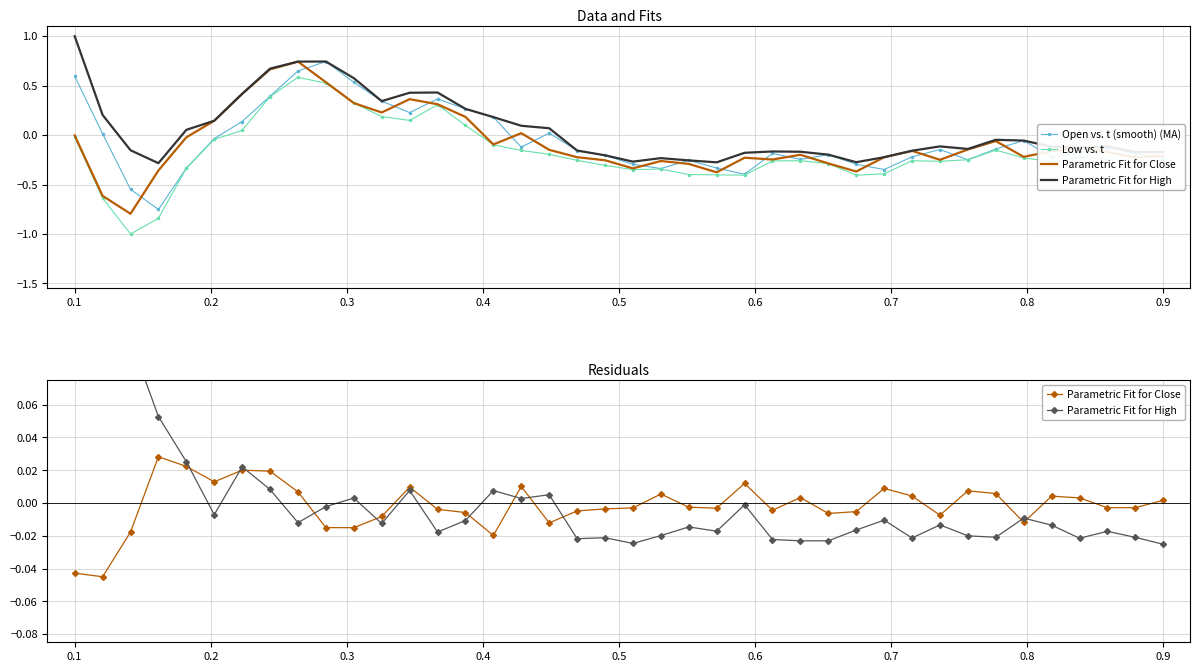

What is the difference between the maximum and second lowest values in the Parametric Fit for Close series?

0.1